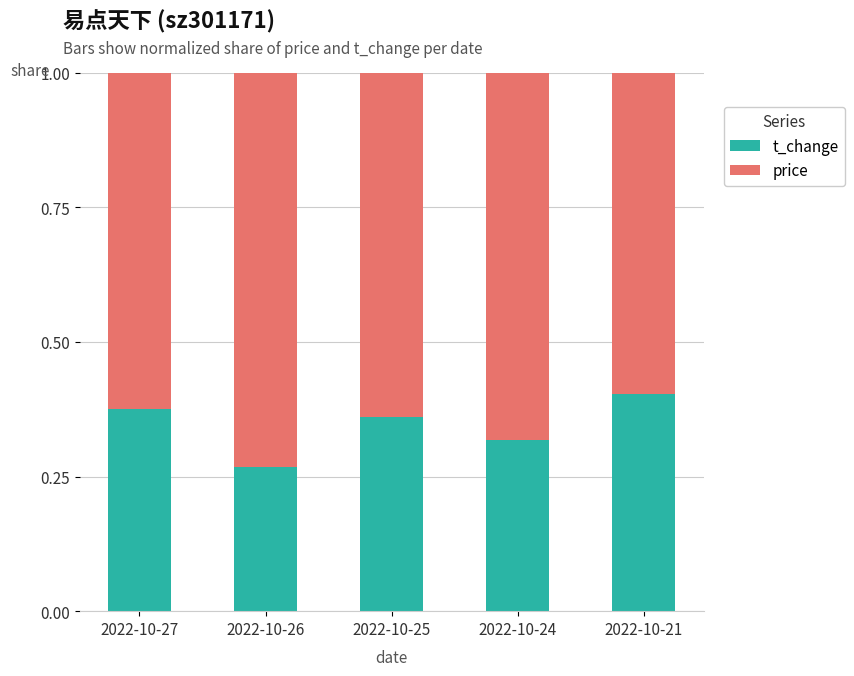

What is the sum of all t_change values?

1.7